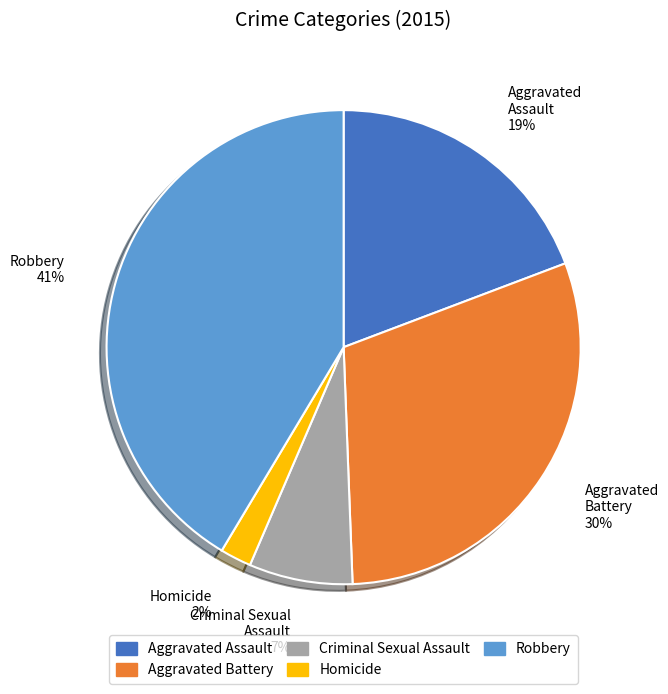

Combined, do Aggravated Assault and Robbery account for over 50%?

Yes